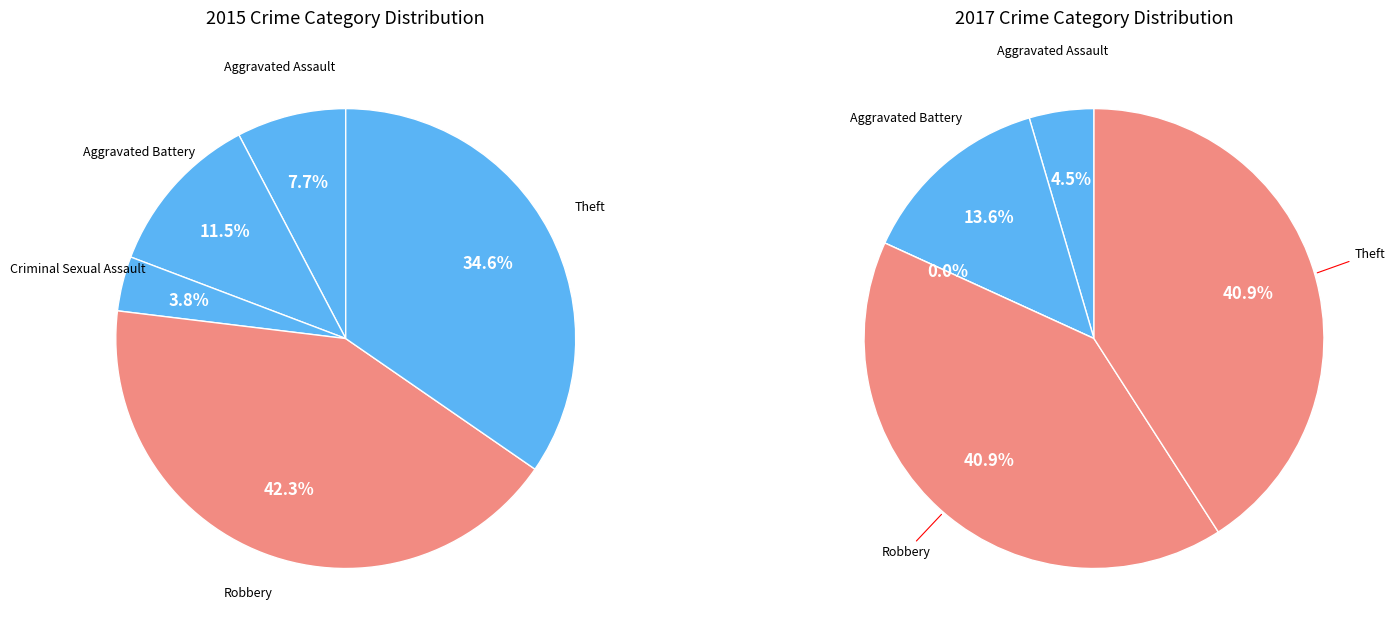

Is there a majority slice in this chart?

No